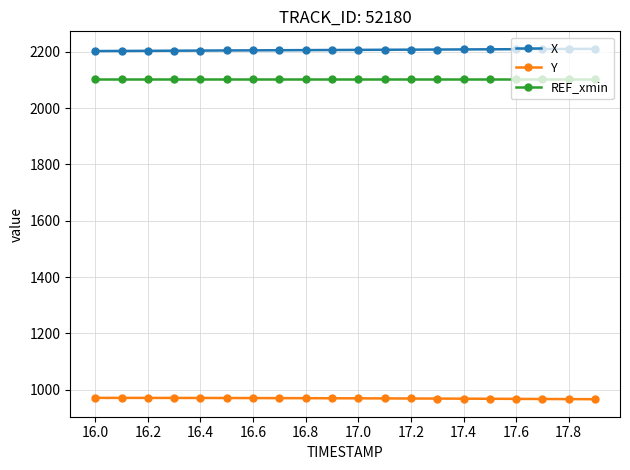

What is the maximum value shown in the chart?

2210.1